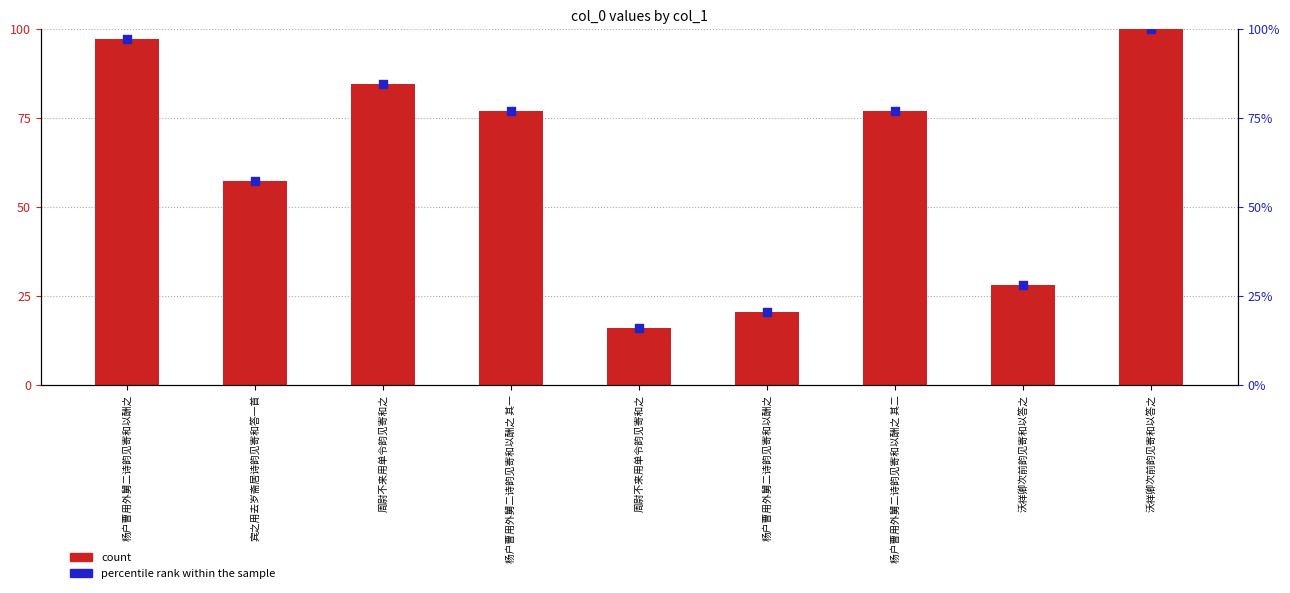

At which category is the sum across all series the highest?

沃祥卿次前韵见寄和以答之